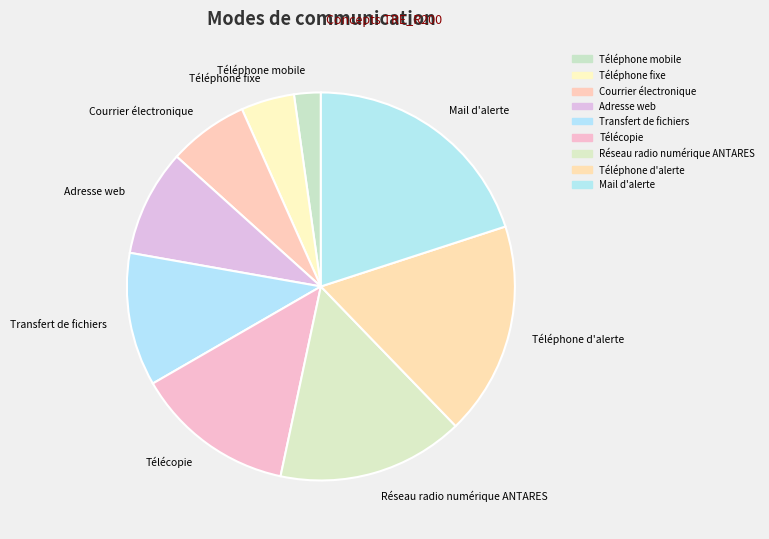

Which category has the biggest portion of the pie?

Mail d'alerte